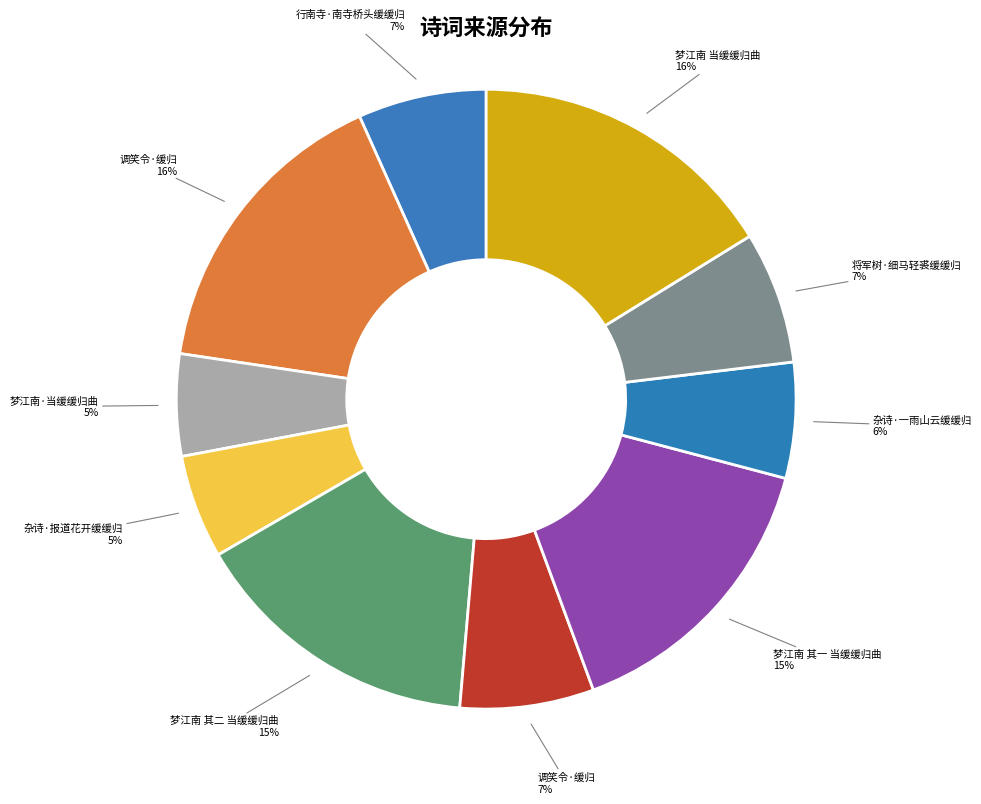

Count the number of slices in the pie.

10